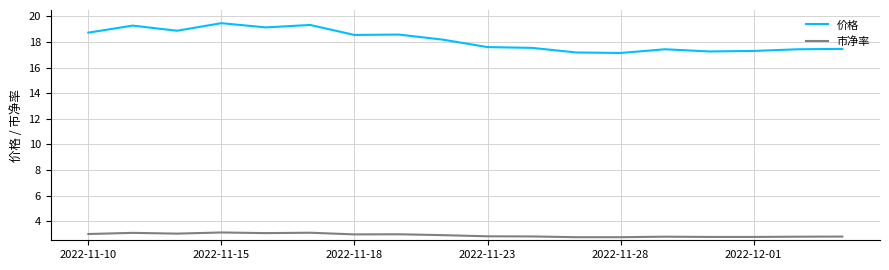

List the series in order of their peak value, lowest first.

市净率, 价格